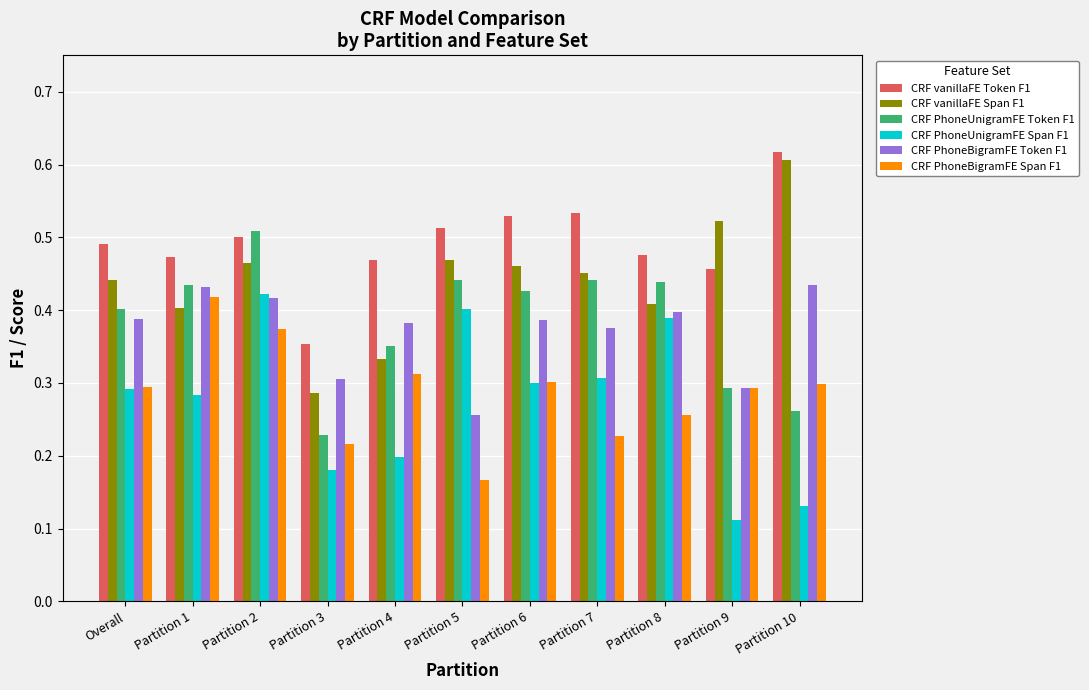

Which category has the highest value across all series?

Partition 10